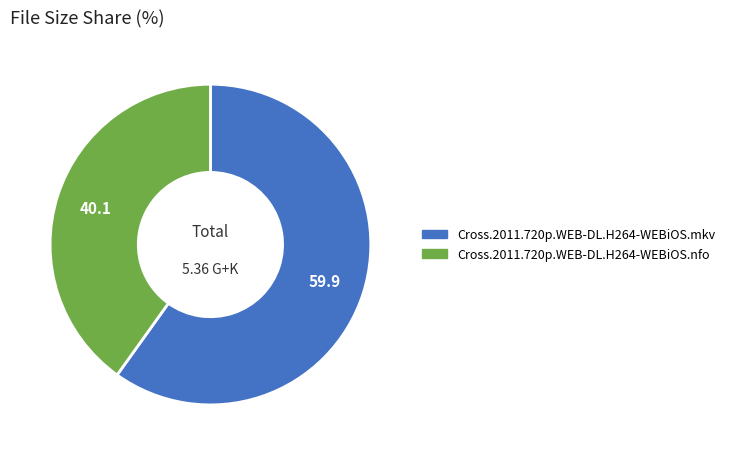

Combined, do Cross.2011.720p.WEB-DL.H264-WEBiOS.mkv and Cross.2011.720p.WEB-DL.H264-WEBiOS.nfo account for over 50%?

Yes